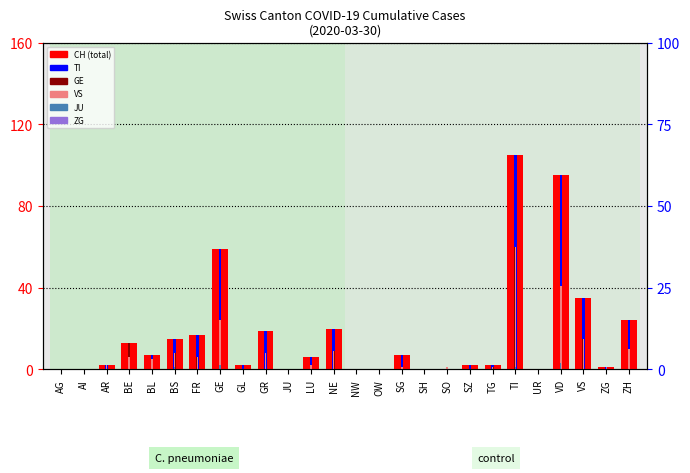

What is the maximum value for CH?

105